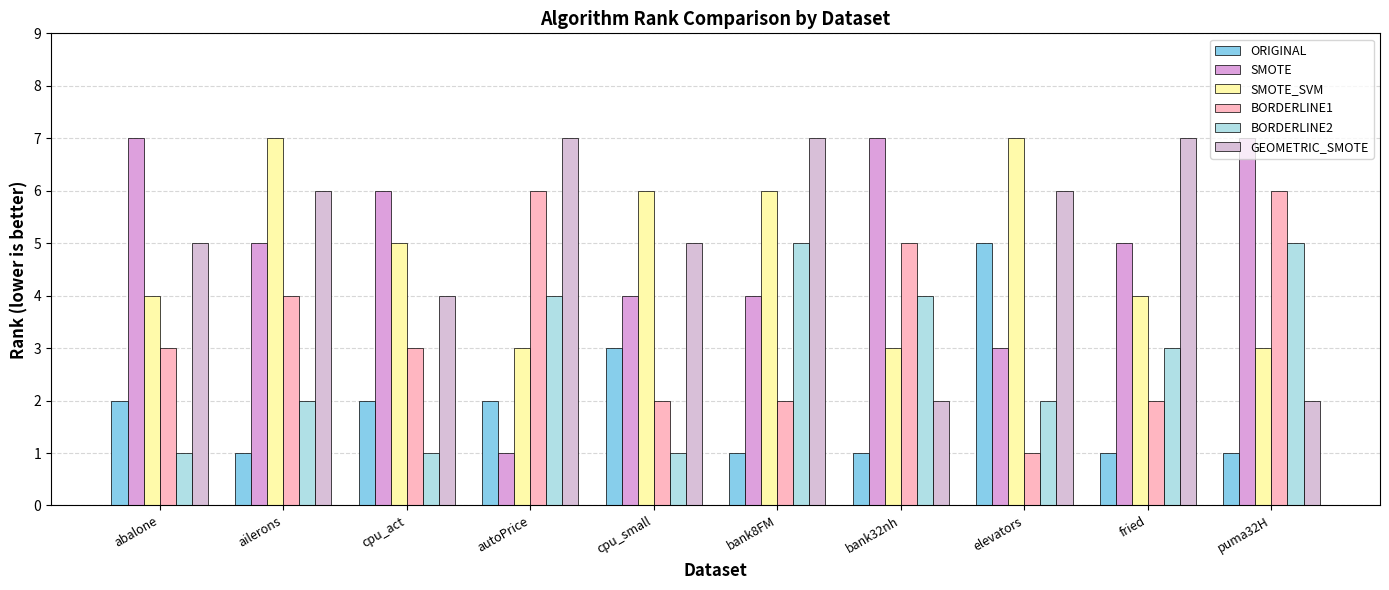

At how many categories does at least one series exceed 4?

10